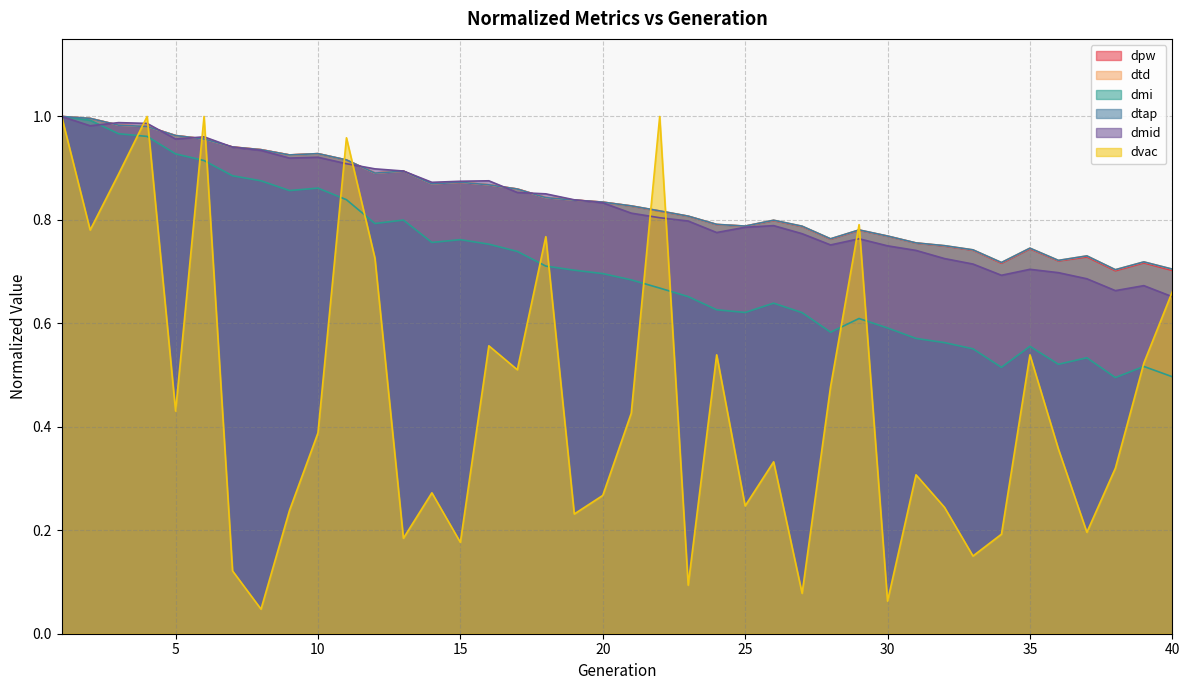

What is the minimum value for dtap?

0.7